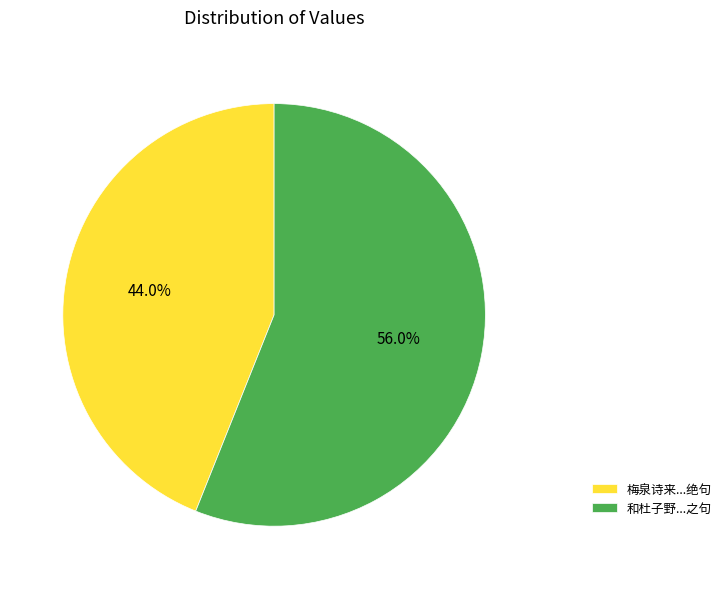

What percentage is NOT represented by 和杜子野...之句?

44.0%